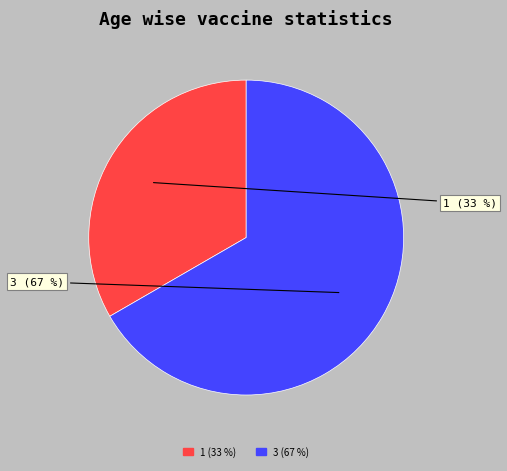

How many segments does this pie chart have?

2